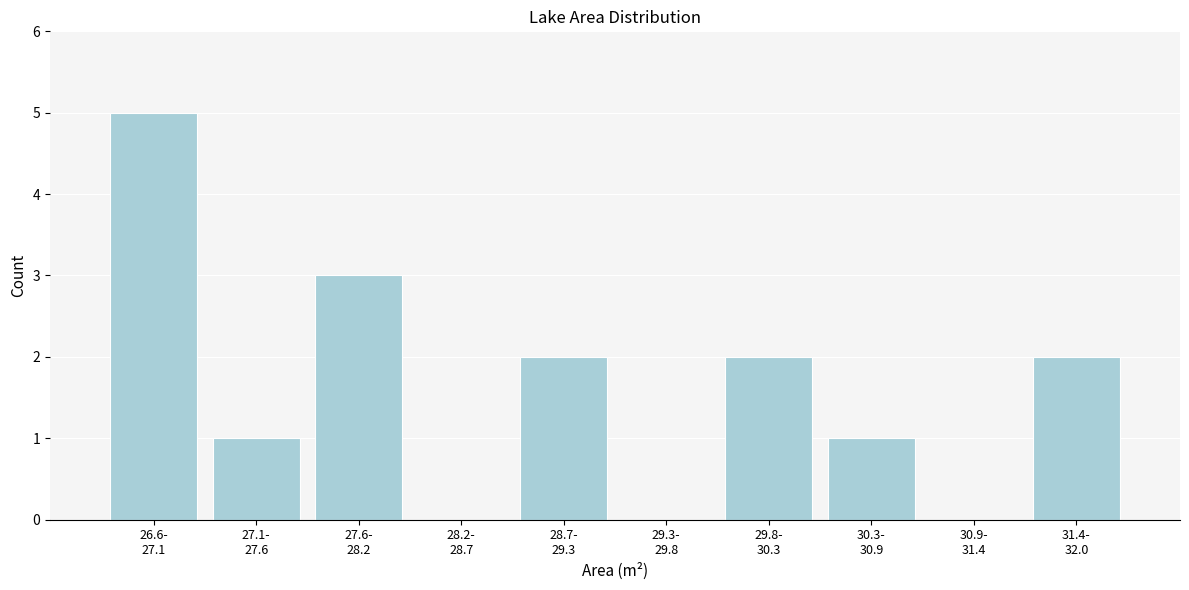

What is the maximum value shown in the chart?

5